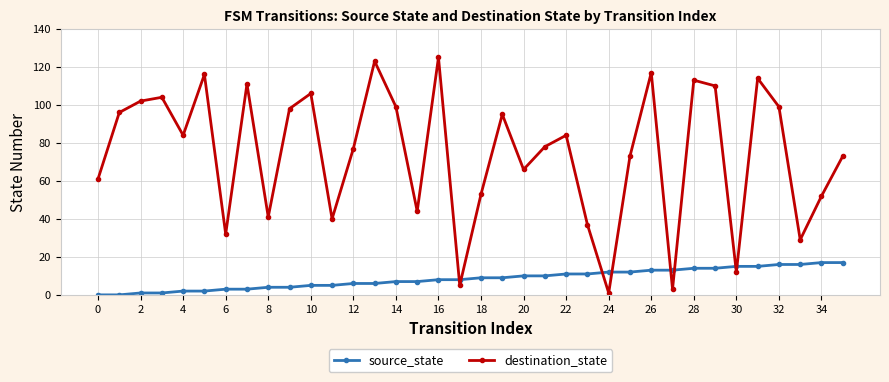

What is the greatest value displayed?

125